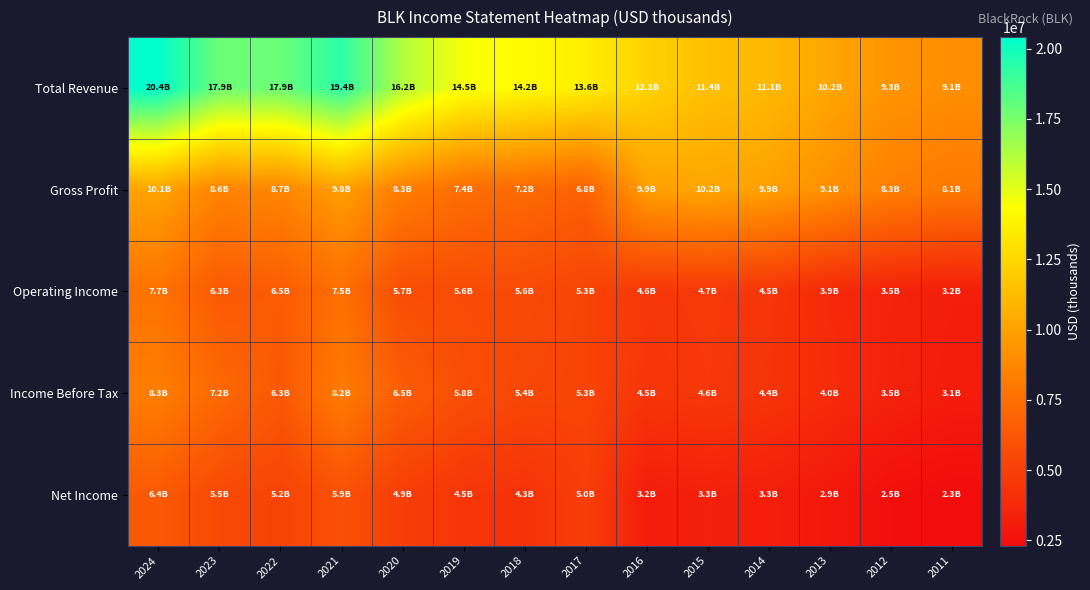

At 2024, list the series in order from largest to smallest.

Total Revenue, Gross Profit, Income Before Tax, Operating Income, Net Income